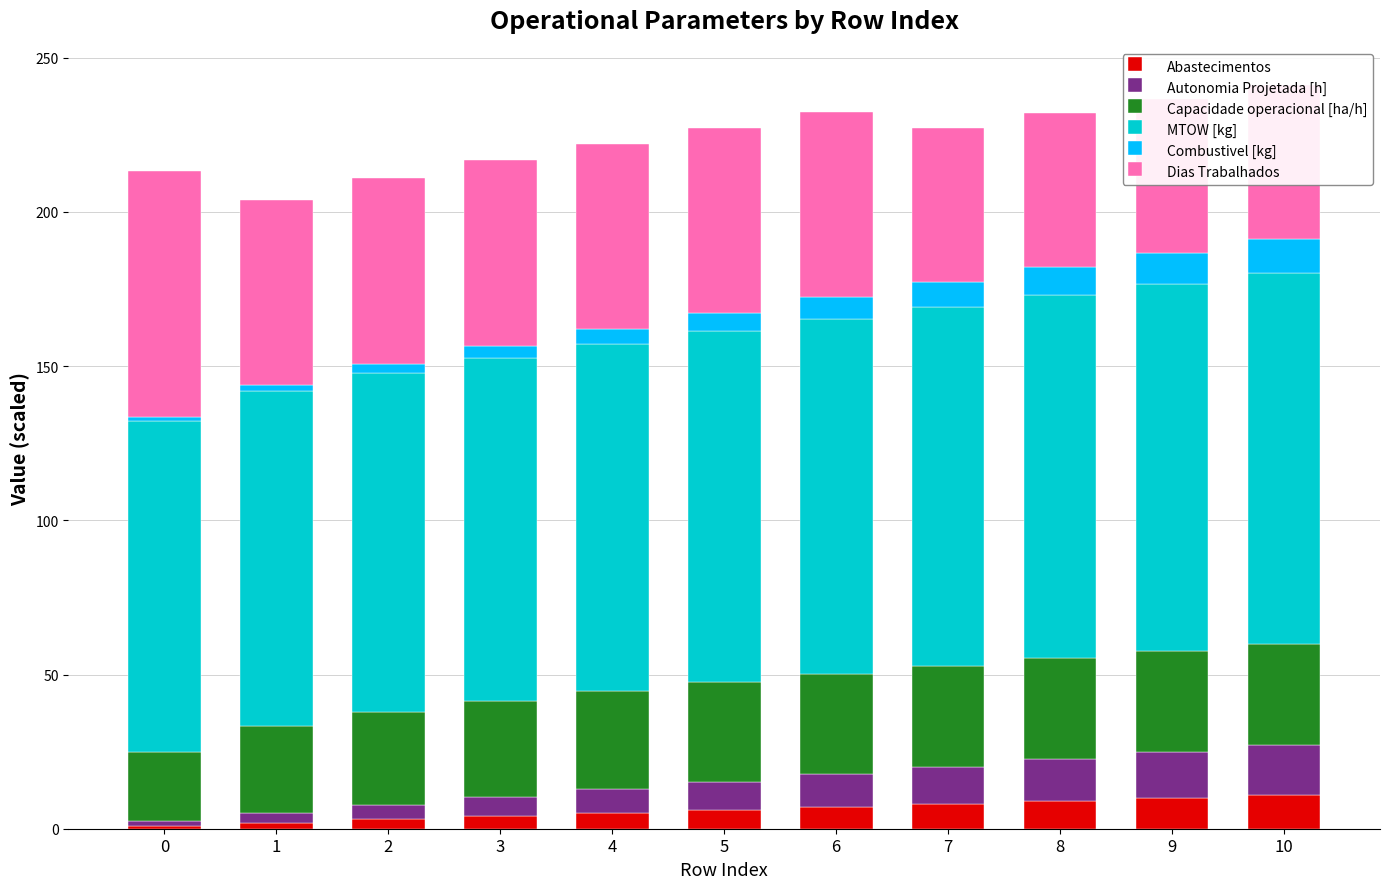

The Dias Trabalhados series shows 82.3 at 9. True or false?

False